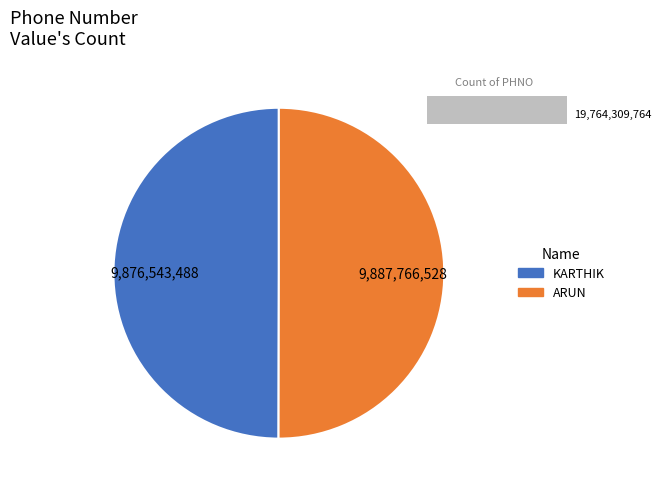

Do KARTHIK and ARUN together represent more than half of the pie?

Yes